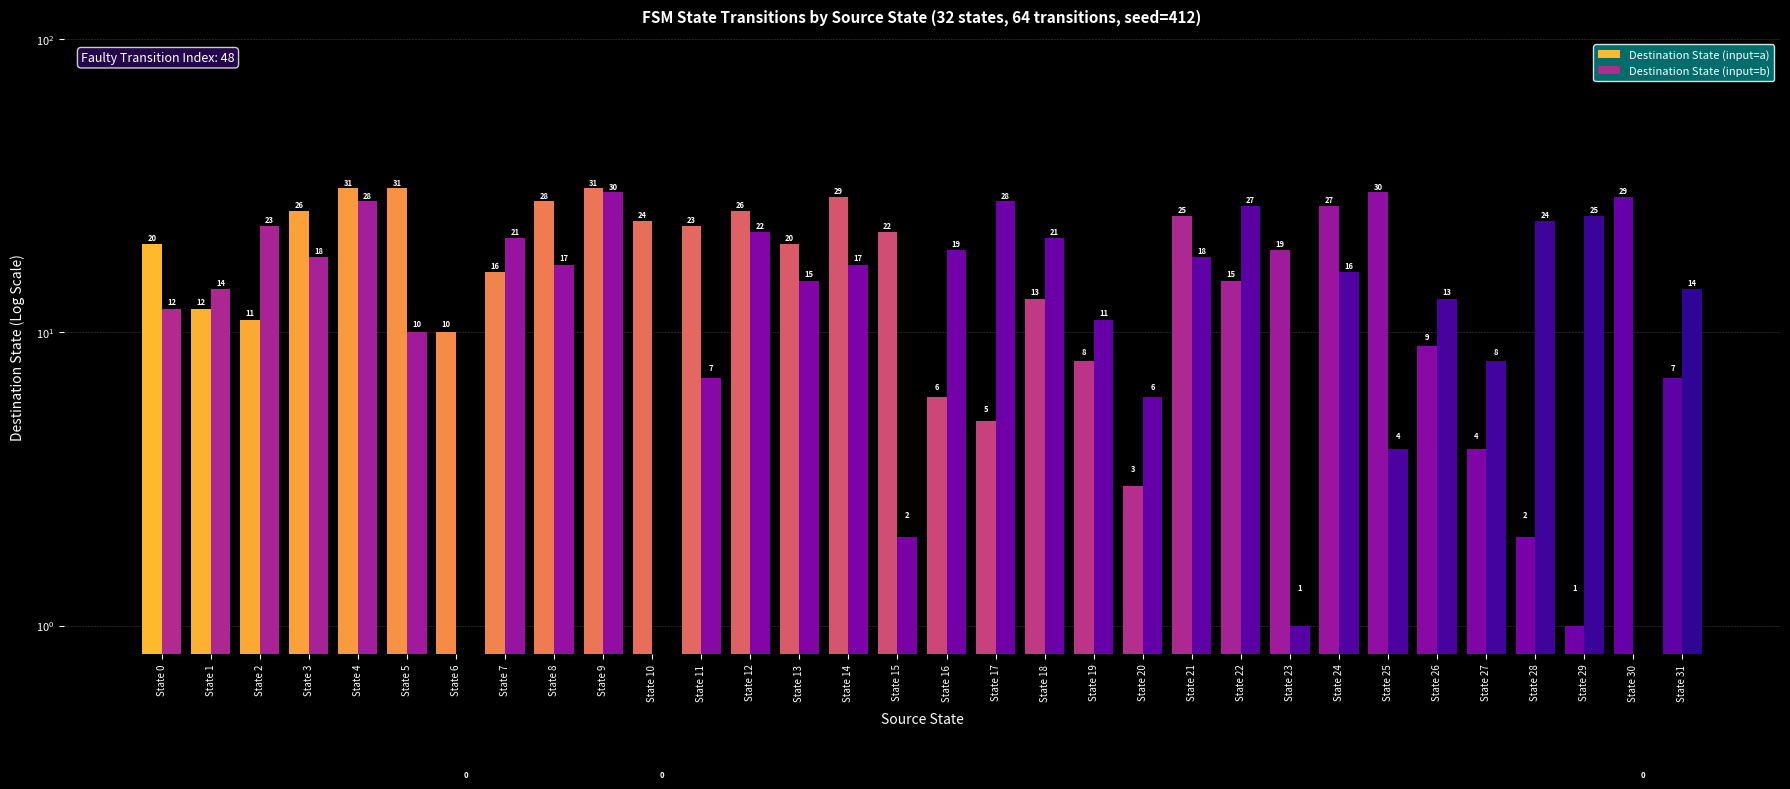

What is the difference between the highest and lowest values at State 10?

24